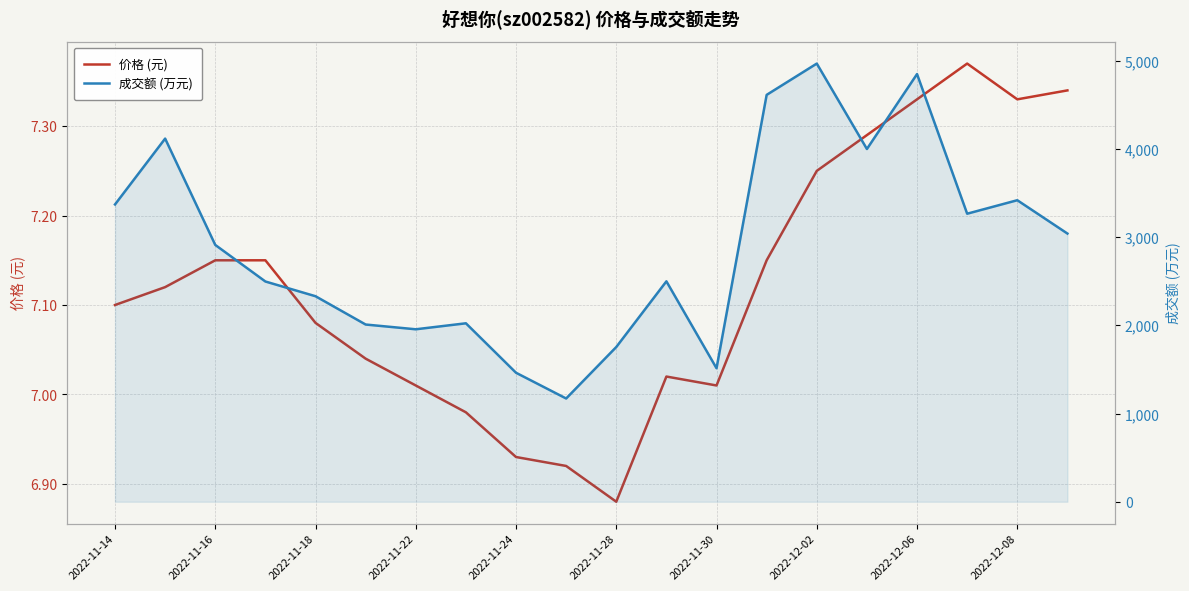

What is the smallest value displayed?

6.9